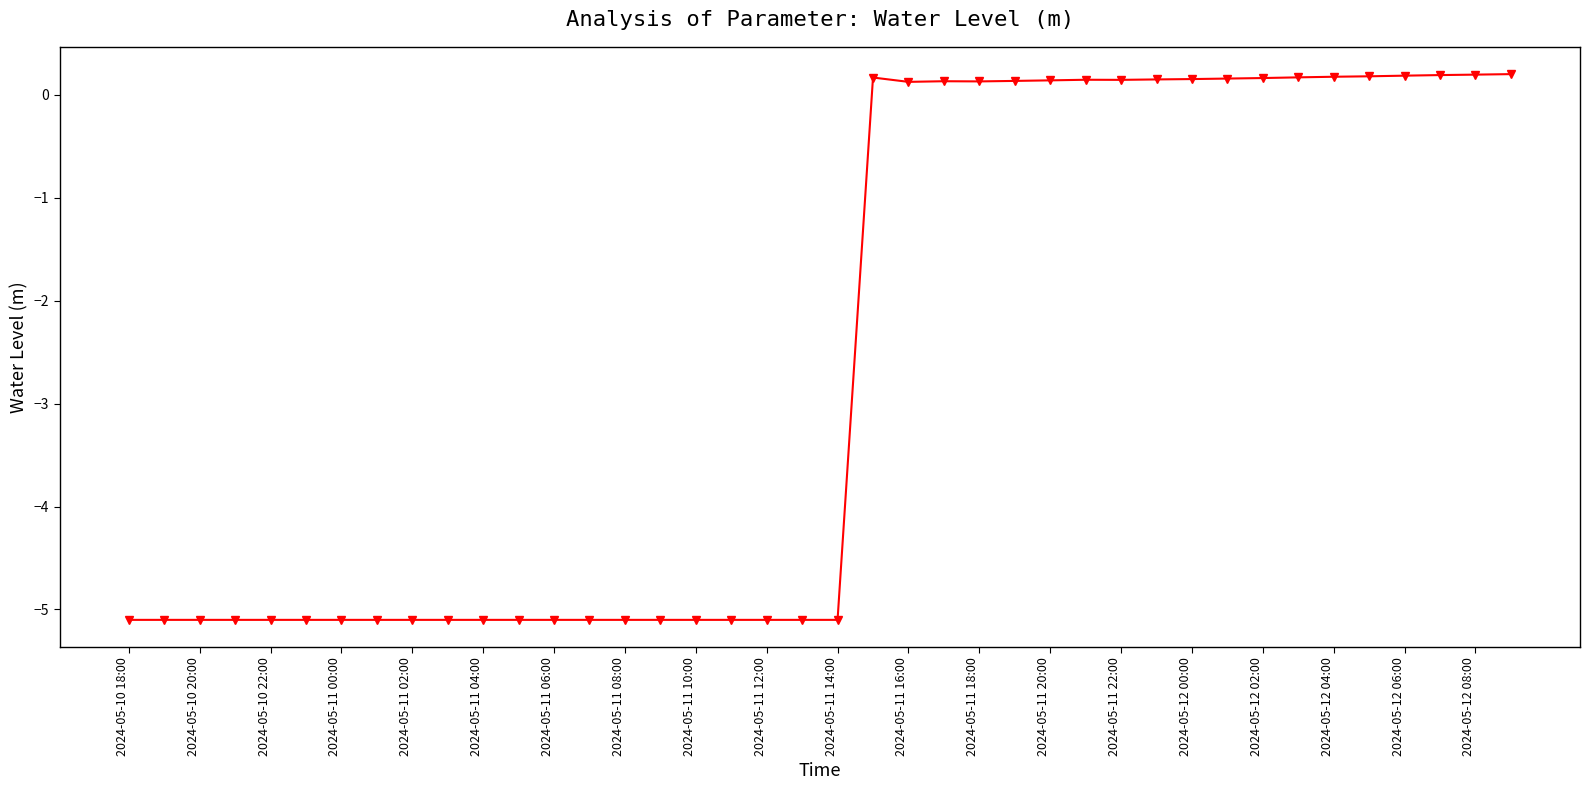

What is the value of the 35th point from the left?

0.2